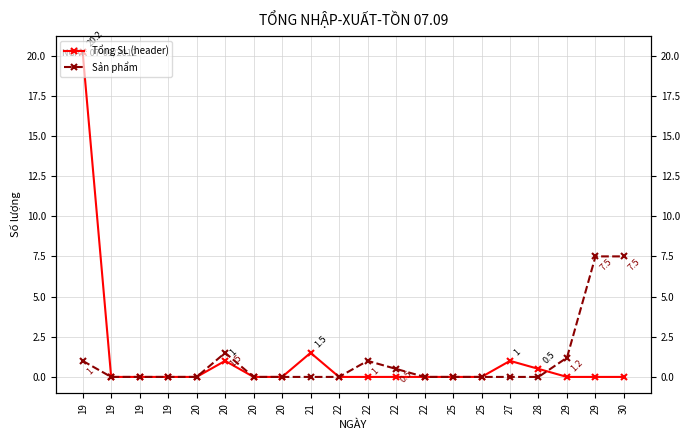

At which category does the chart reach its peak across all series?

19